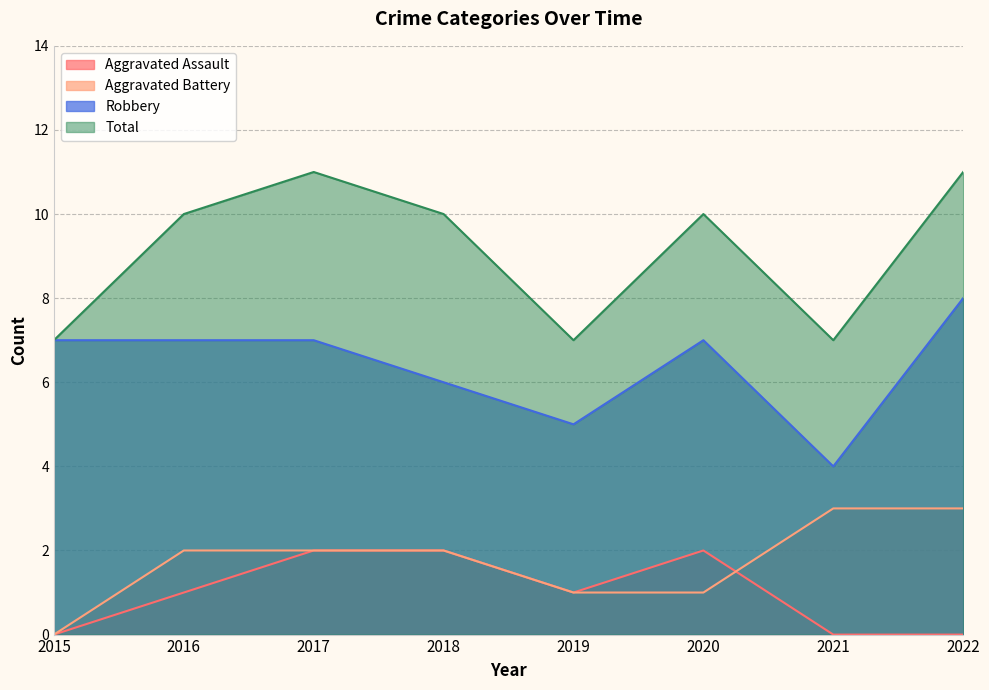

How many Aggravated Assault values are between 0 and 2?

8